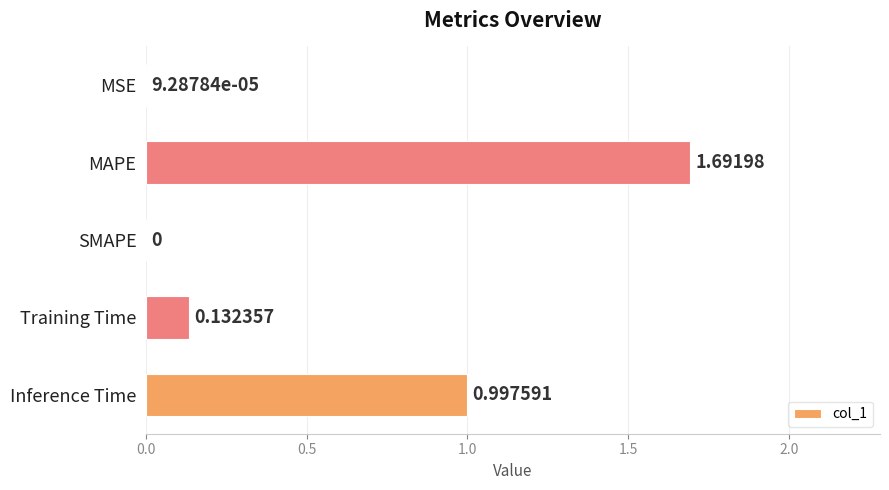

What is the sum of all values?

2.8